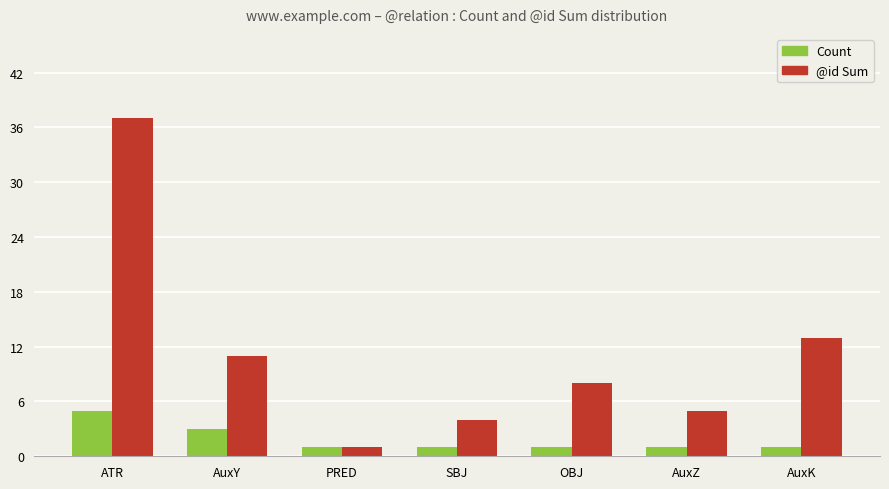

Rank the categories by @id Sum value from lowest to highest.

PRED, SBJ, AuxZ, OBJ, AuxY, AuxK, ATR